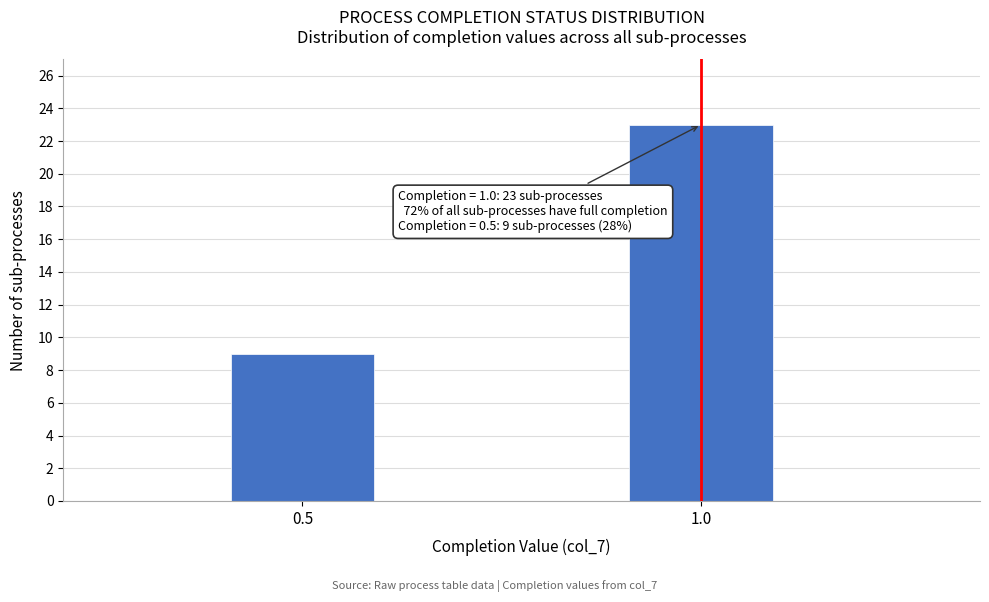

Reading right to left, list all the values displayed in this chart.

1.0=23	0.5=9